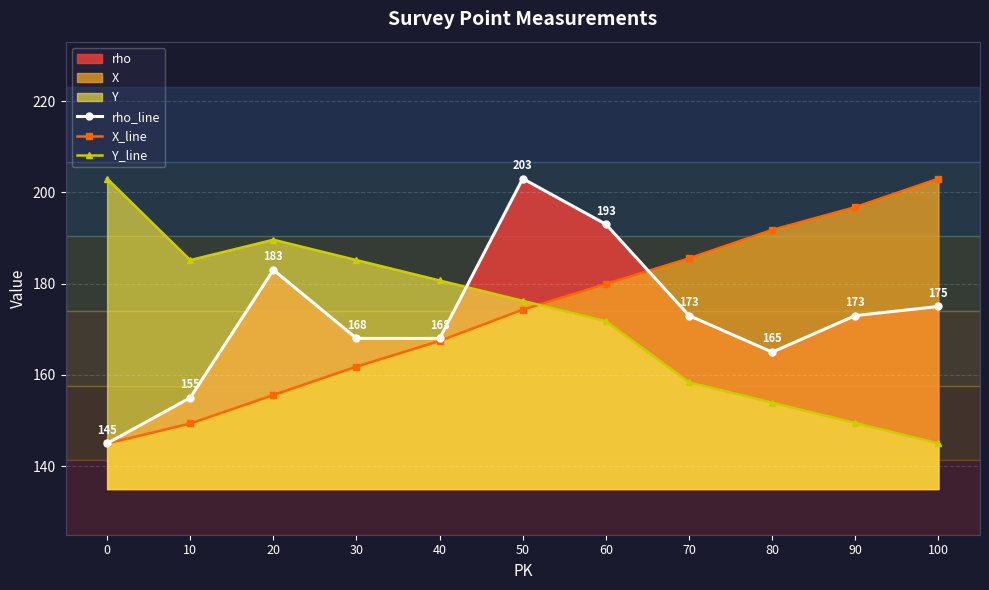

Which series changed the most between 30 and 90?

Y_line